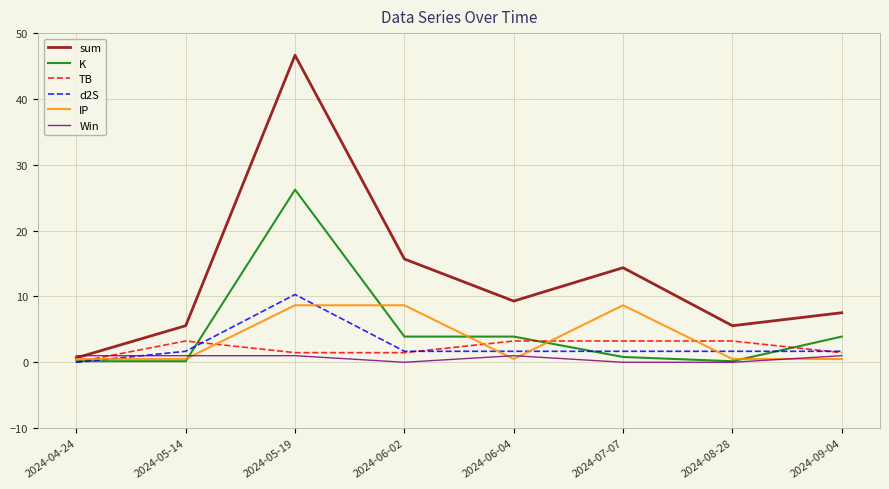

What is the spread (max minus min) of values at 2024-06-02?

15.7